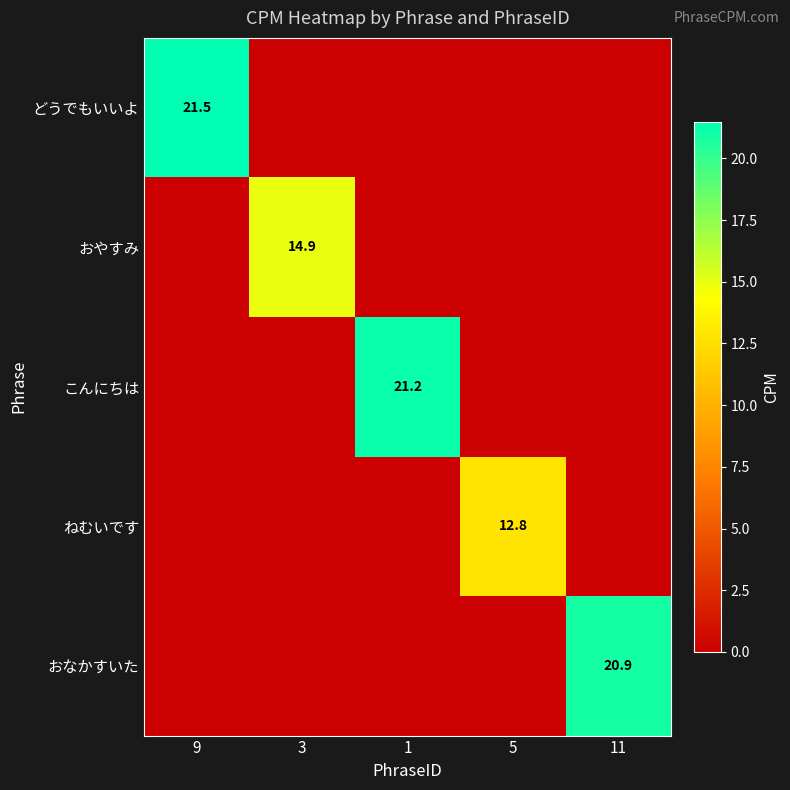

At which category is the sum across all series the highest?

9